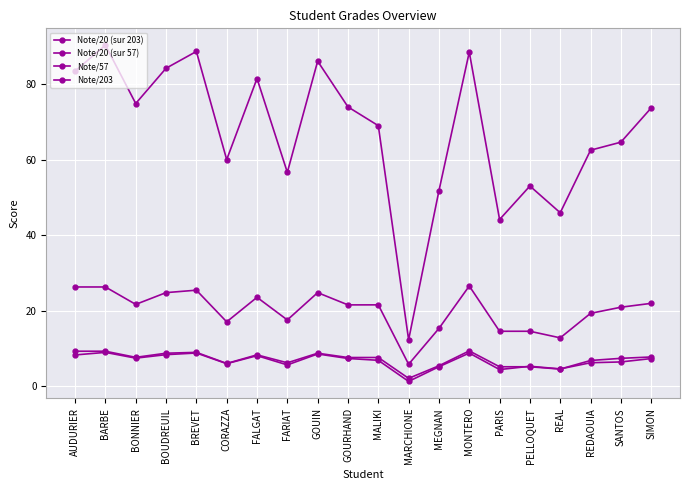

Rank the series at MONTERO from highest to lowest value.

Note/203, Note/57, Note/20 (sur 57), Note/20 (sur 203)